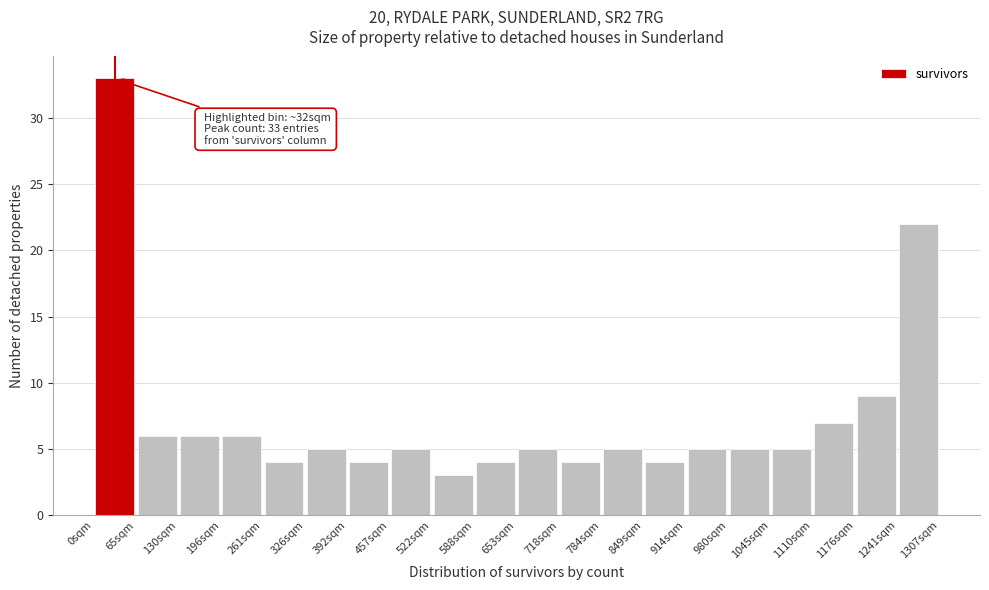

Over which range of the x-axis is the bar tallest?

0 to 70